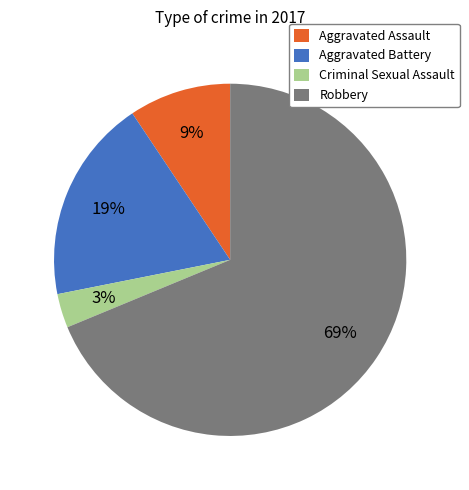

To the nearest percent, what is the difference between the largest and smallest slice percentages?

66%